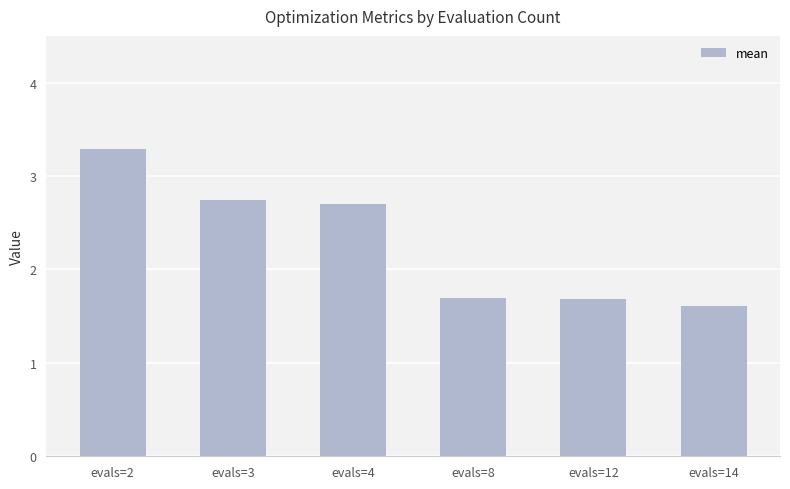

What is the sum of all values?

13.7